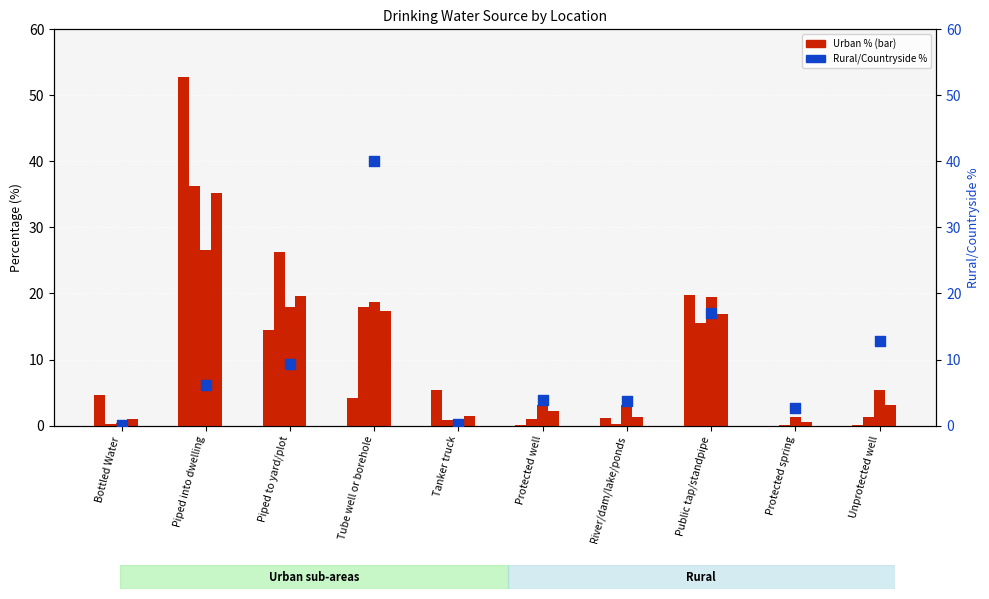

Which series reaches the minimum Y coordinate?

Mega City